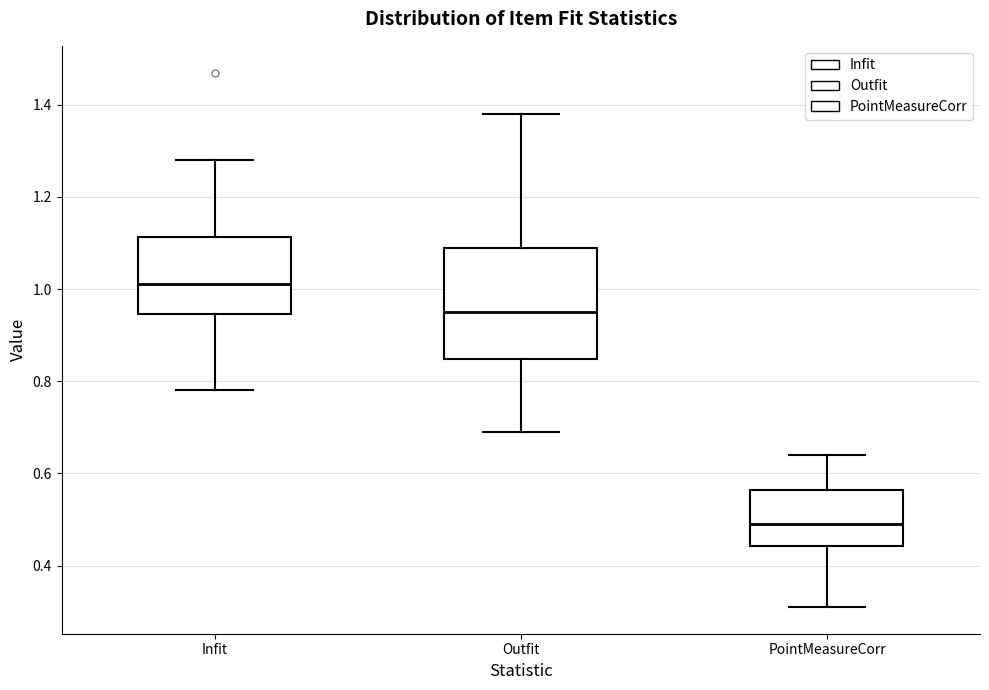

Comparing the boxes themselves (not the whiskers), which one is the tallest?

Outfit